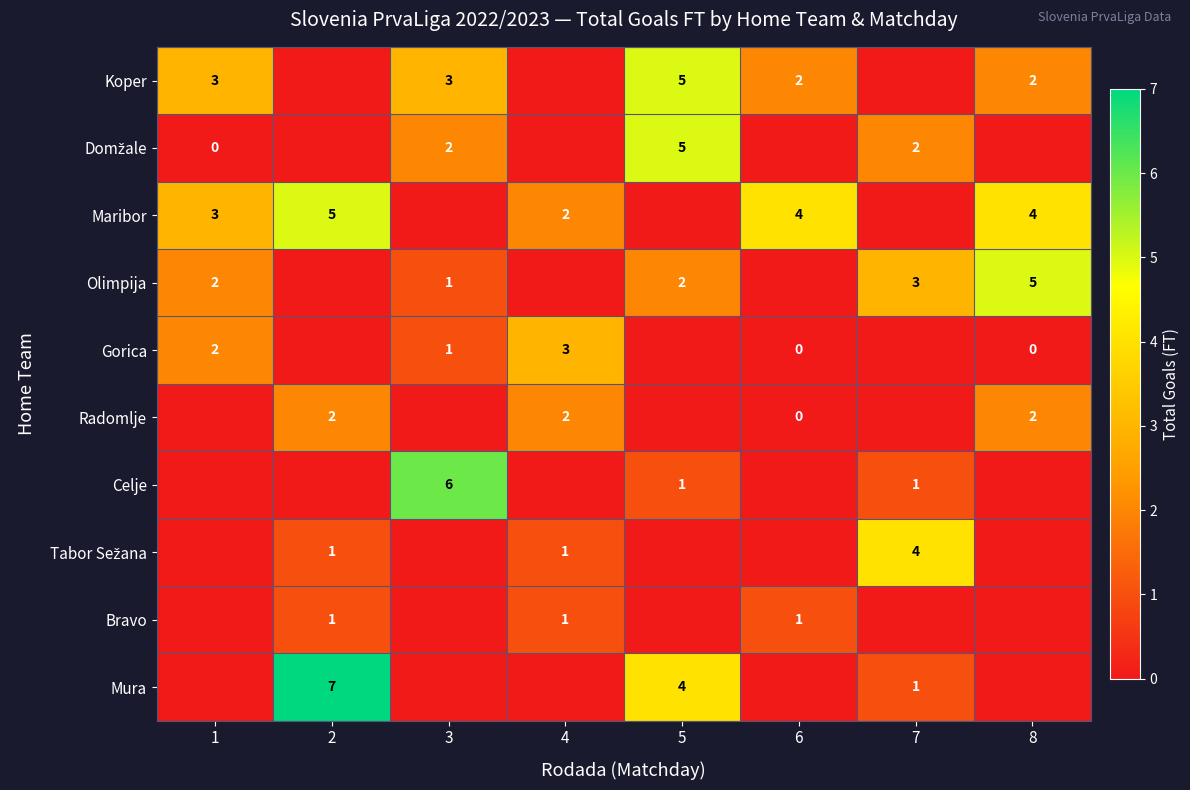

True or false: Koper has a value of 2 at 6.

True